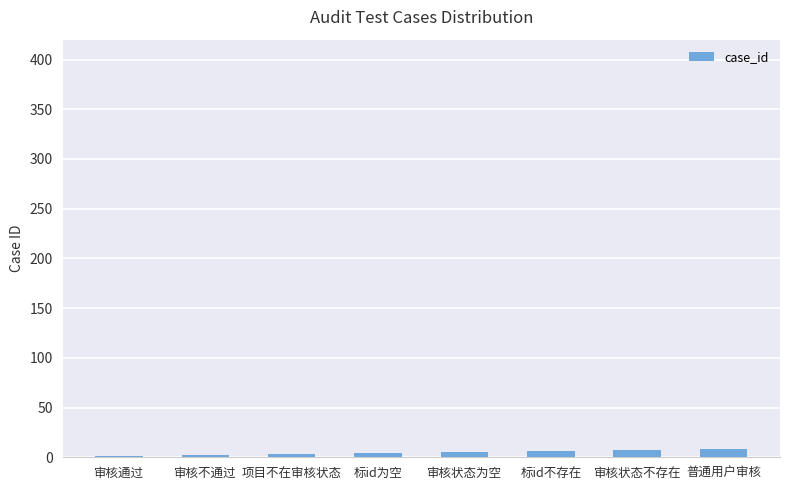

How many distinct data groups are displayed?

1